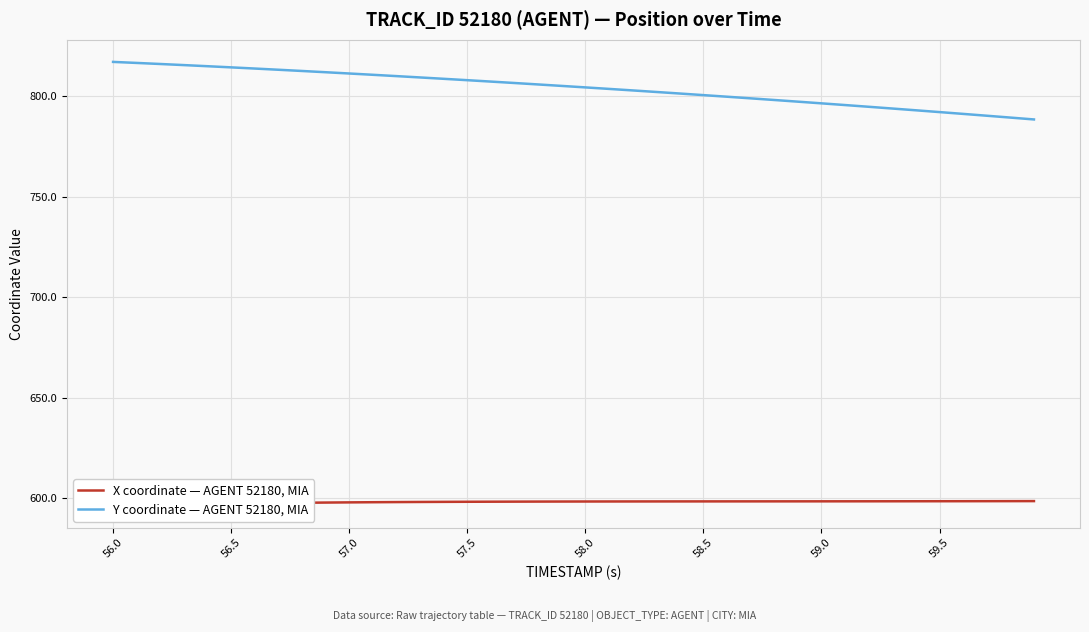

What is the maximum value for Y coordinate — AGENT 52180, MIA?

817.0